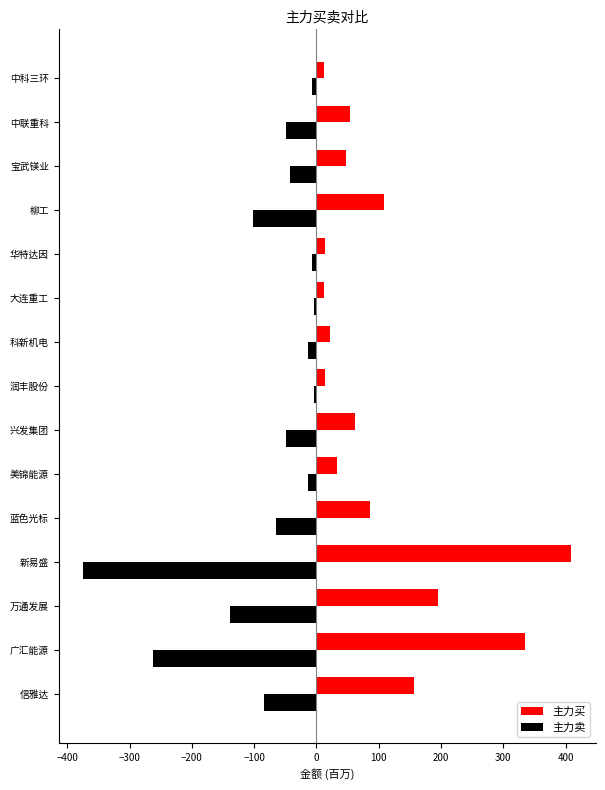

Which category has the lowest value in the 主力卖 series?

新易盛